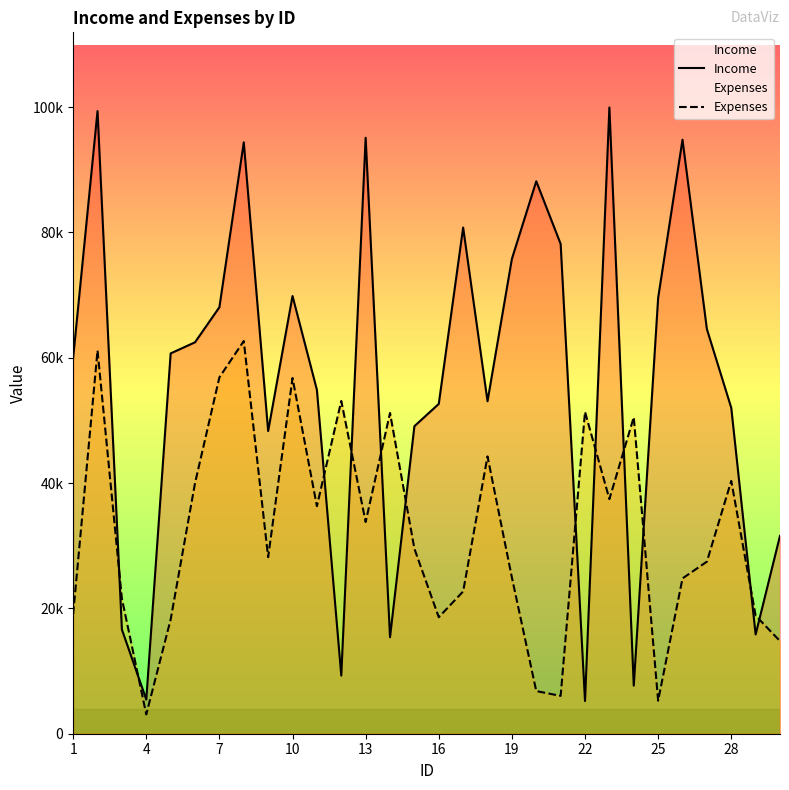

Does the chart display data point markers on the line(s)?

No